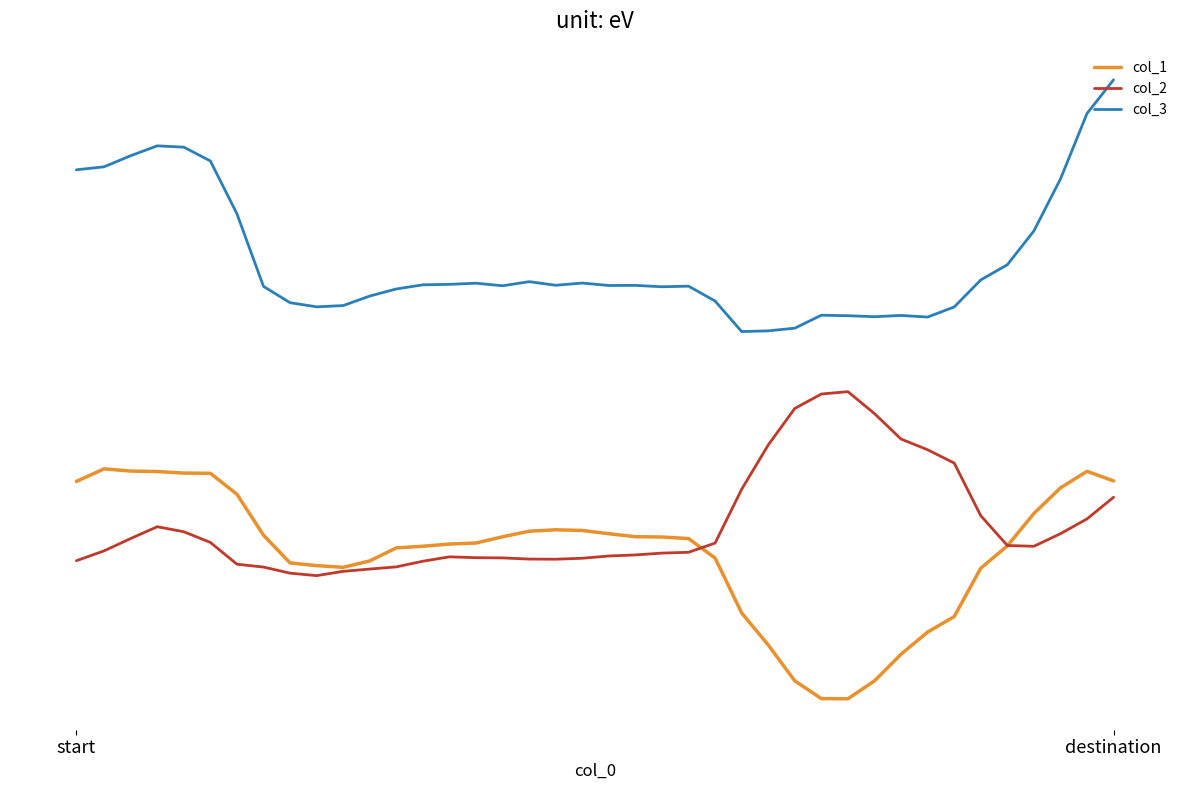

Is this an area chart (filled region under the line)?

No